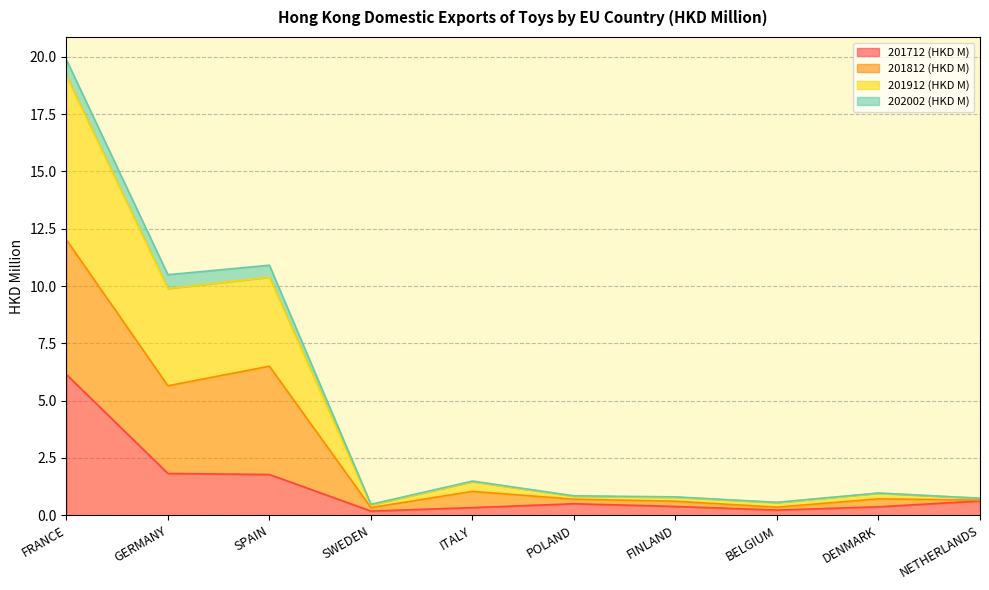

What is the total value across all series at GERMANY?

10.5